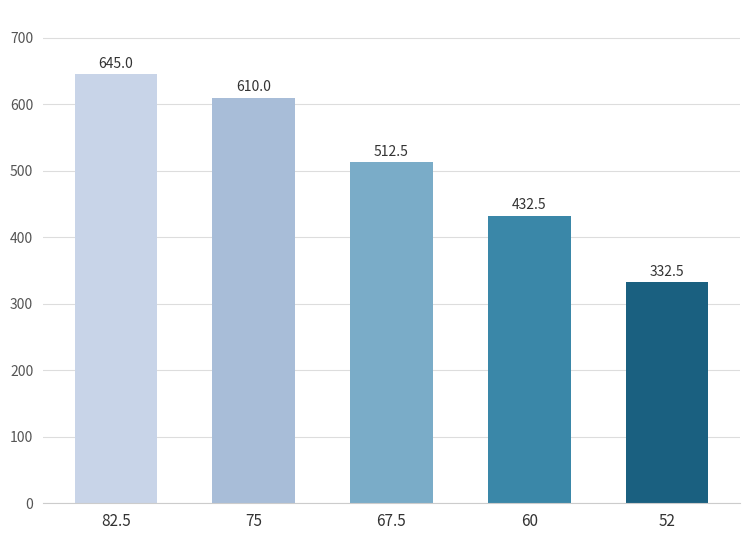

Approximately how many times larger is the value at 82.5 compared to 60?

1.5